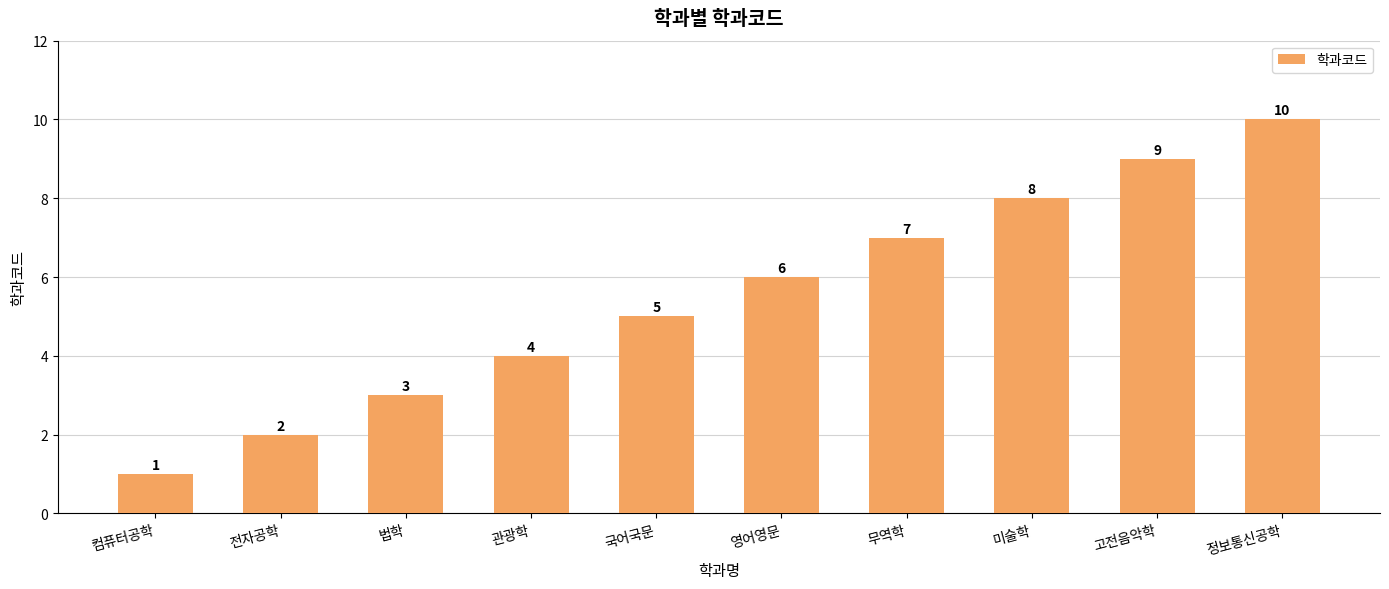

At which label is the value closest to 5?

국어국문